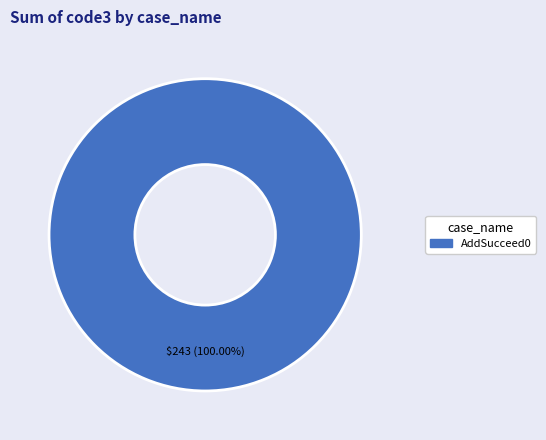

Is there a majority slice in this chart?

Yes